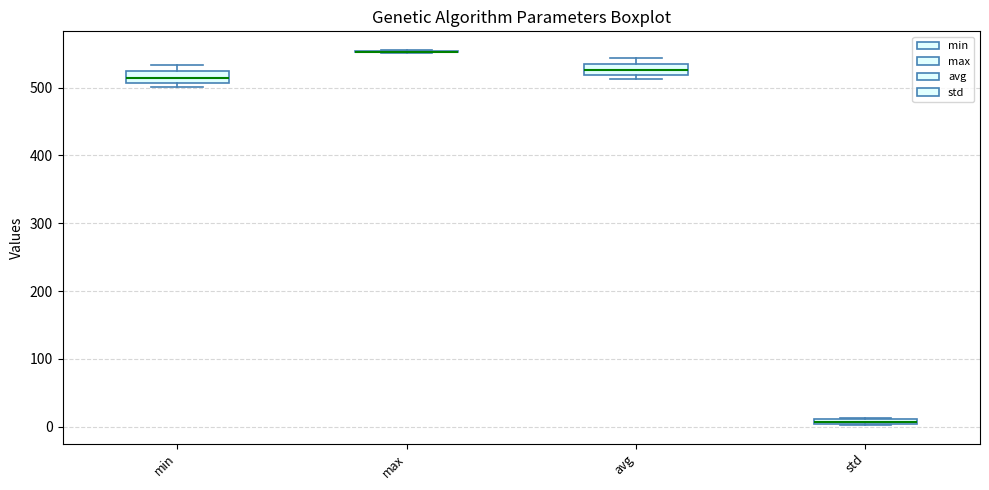

Where is the upper edge of the box for std on the y-axis? The values are not printed on the chart, so give them approximately, as read against the axis.

10